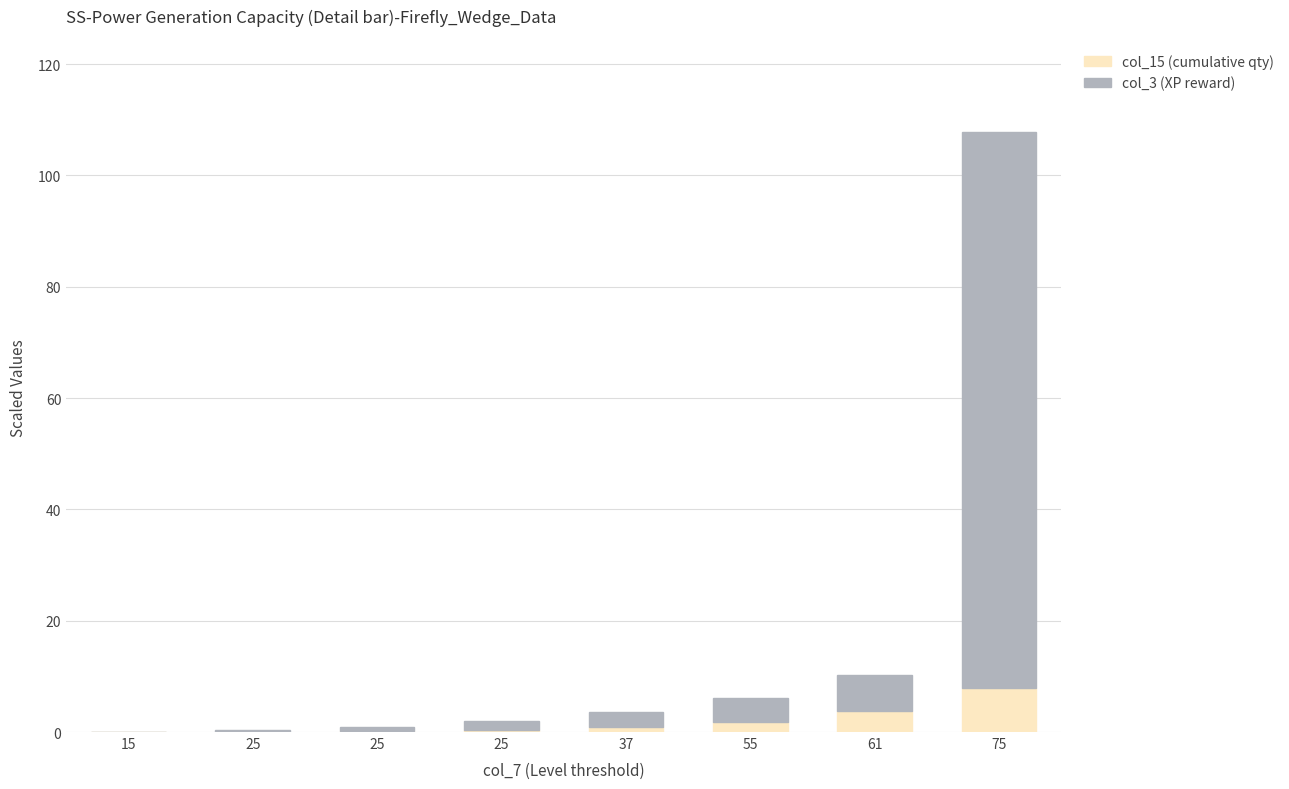

Between 37 and 61, which series saw the biggest shift?

col_3 (XP reward)